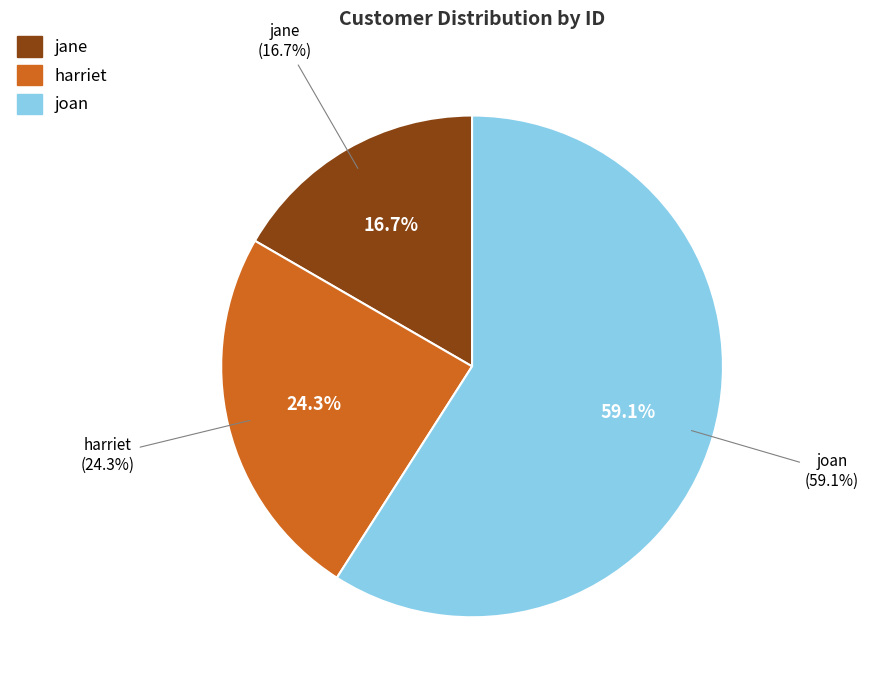

To the nearest percent, what percentage of the pie is harriet?

24%